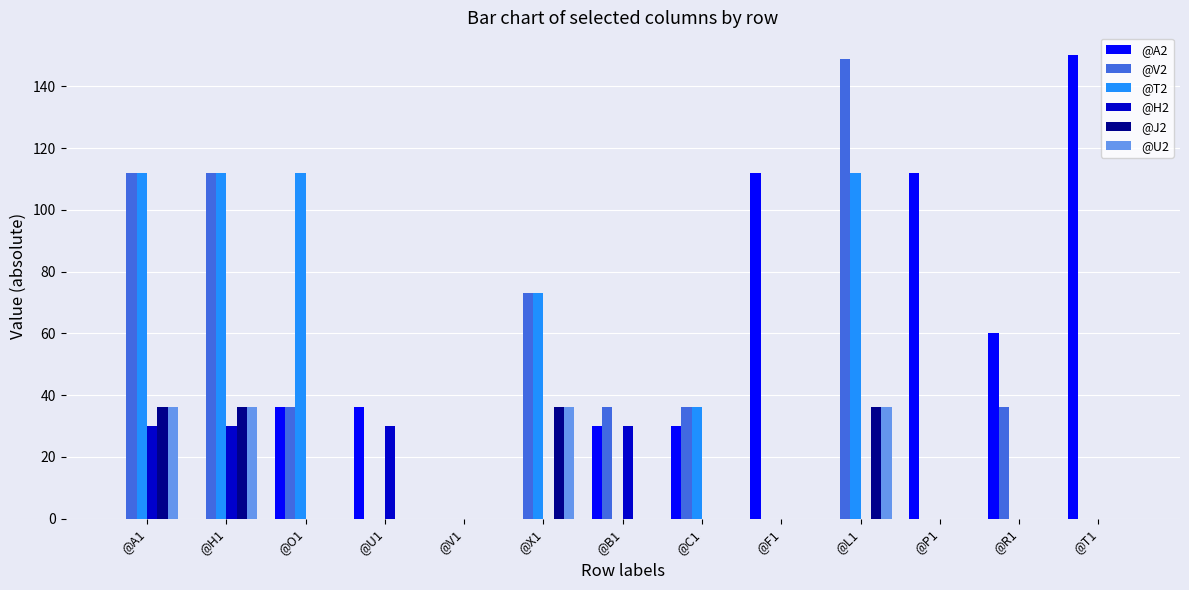

Are the bars grouped side by side (vs. stacked)?

Yes